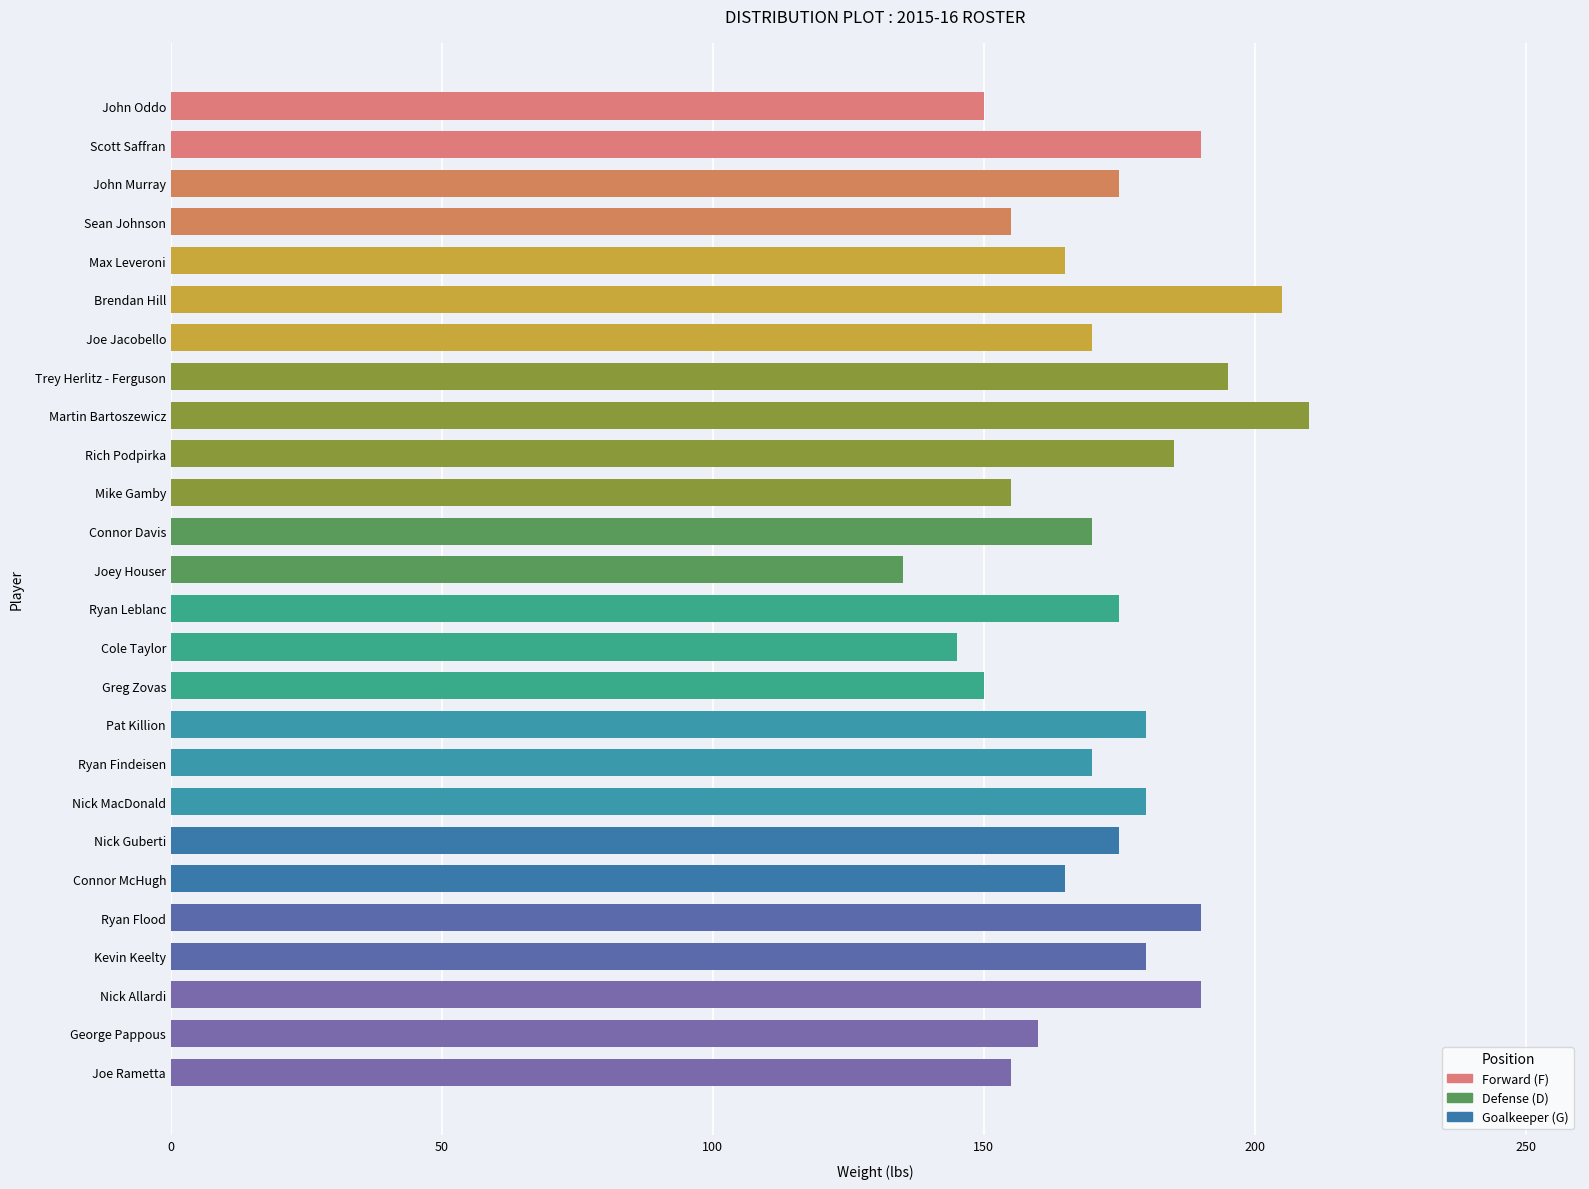

What is the greatest value displayed?

210